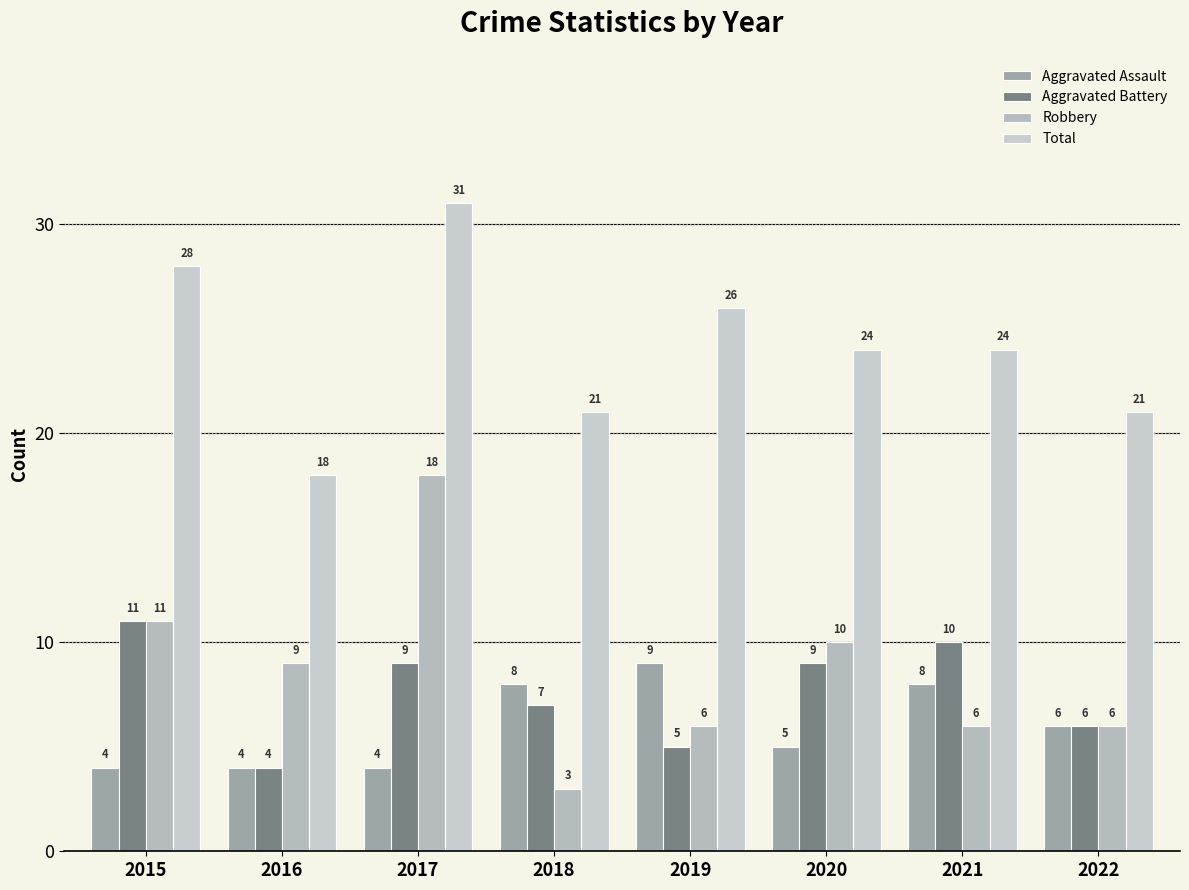

How many bars are there in total?

32